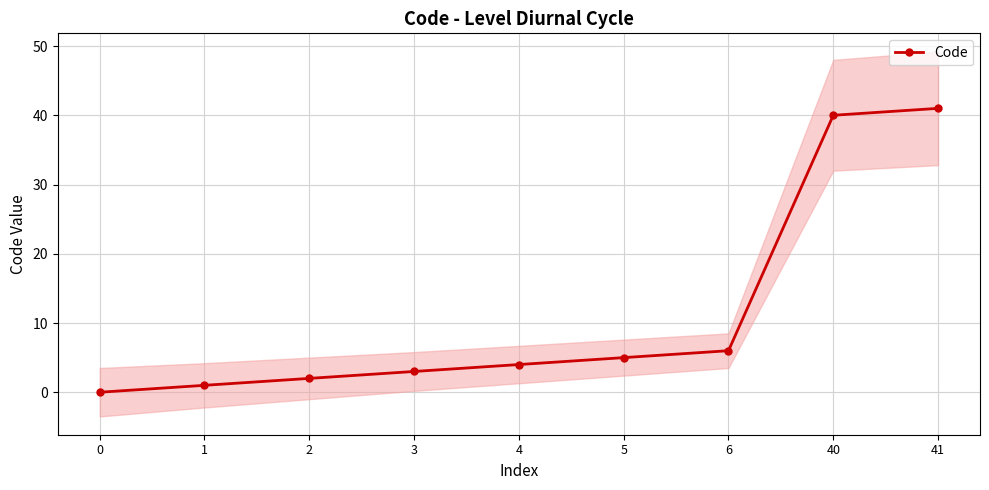

What is the value of the 8th point from the left?

40